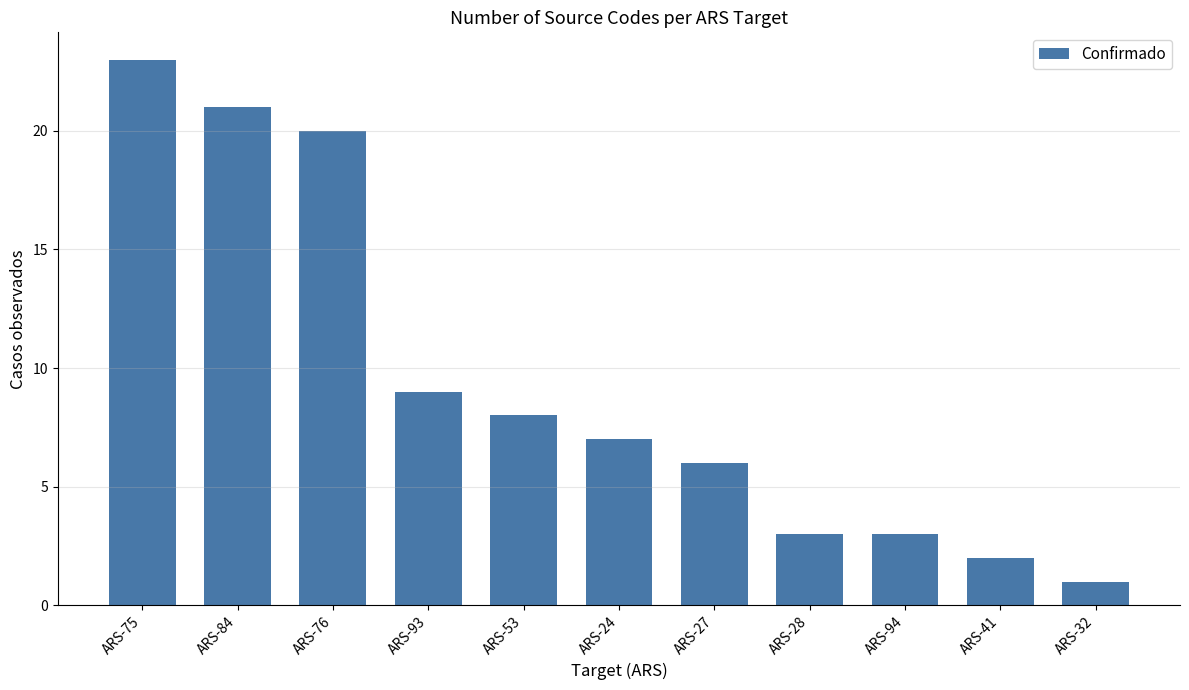

What is the label of the 9th bar from the left?

ARS-94